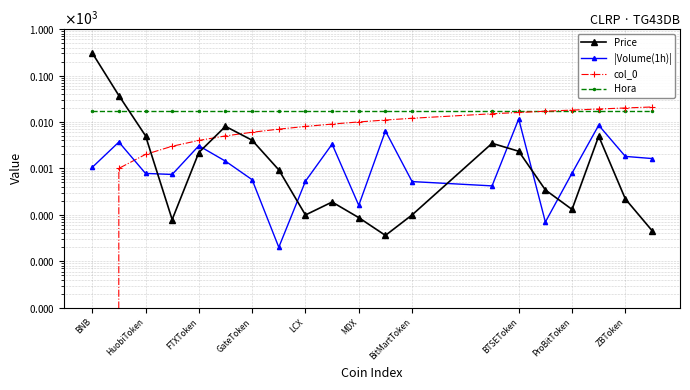

In Price, how many points are higher than both neighbors (excluding endpoints)?

4